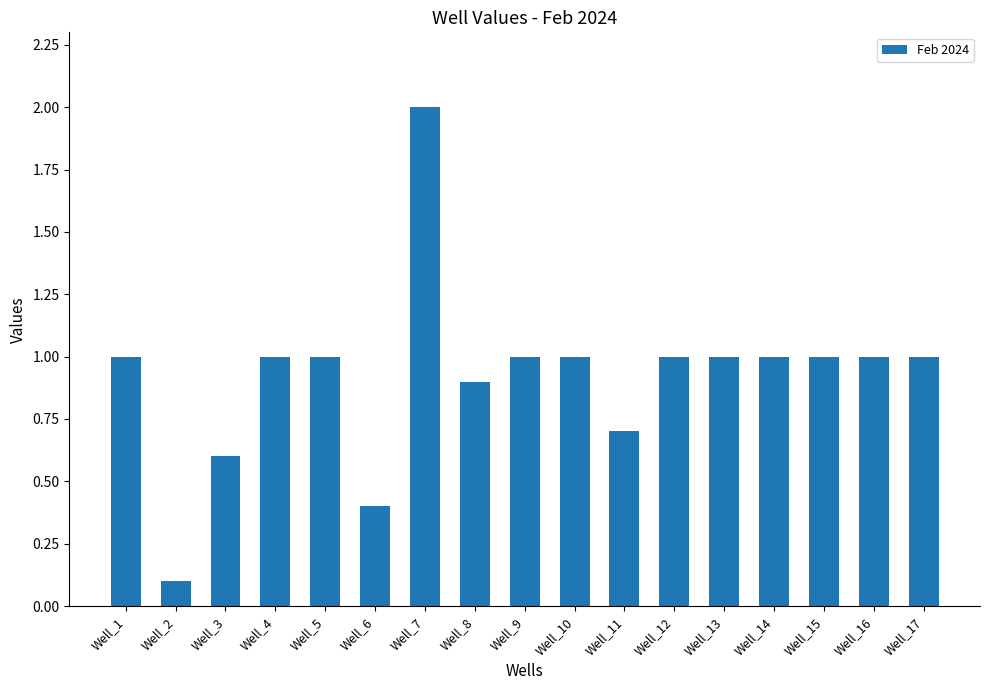

True or false: the data shows 1.0 at Well_15.

True